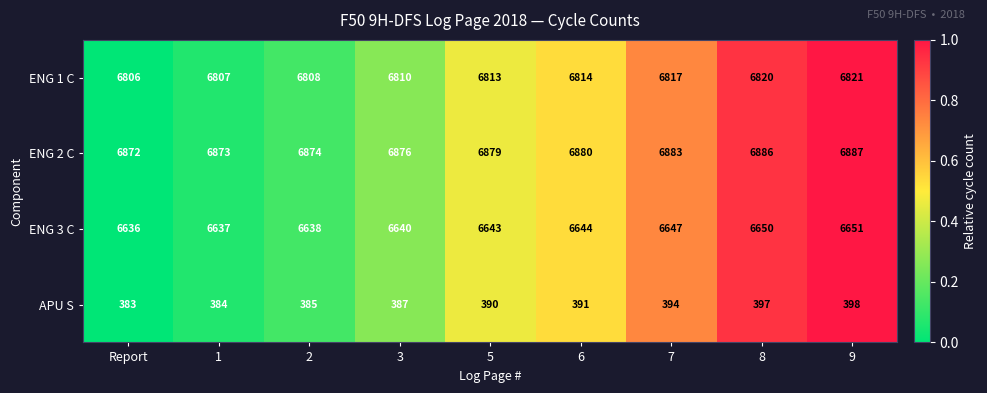

Rank the series by their maximum value, from highest to lowest.

ENG 2 C, ENG 1 C, ENG 3 C, APU S